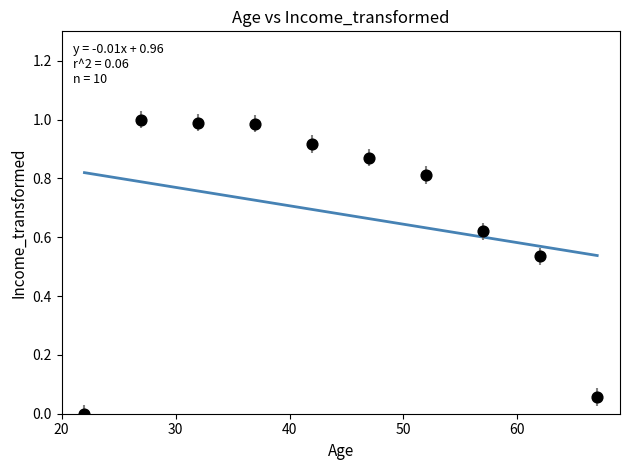

What is the average X value?

44.5